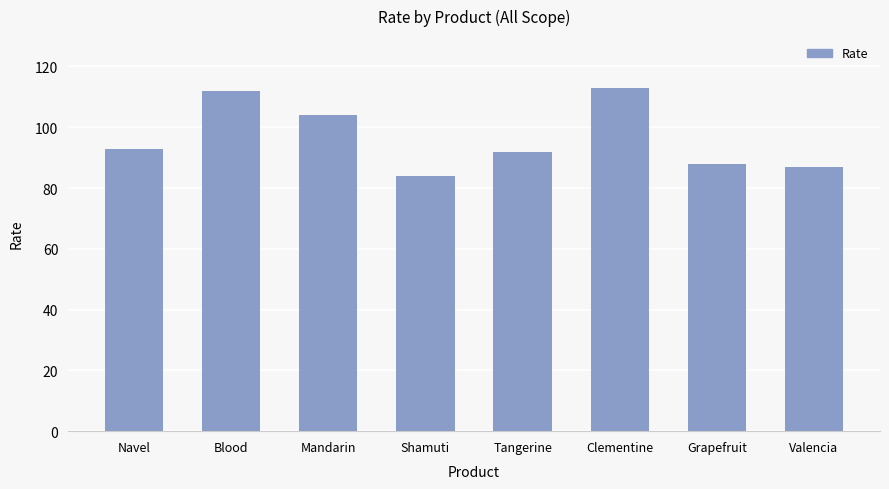

Reading left to right, extract all data points from this chart.

93	112	104	84	92	113	88	87